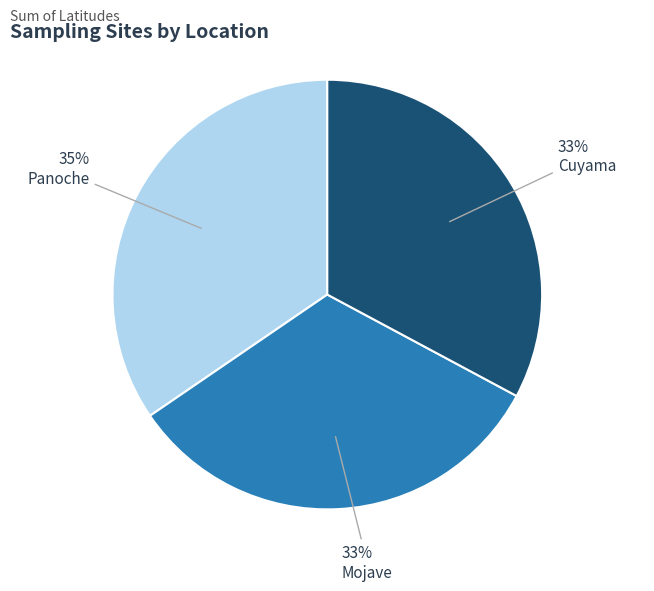

Which category has the biggest portion of the pie?

Panoche